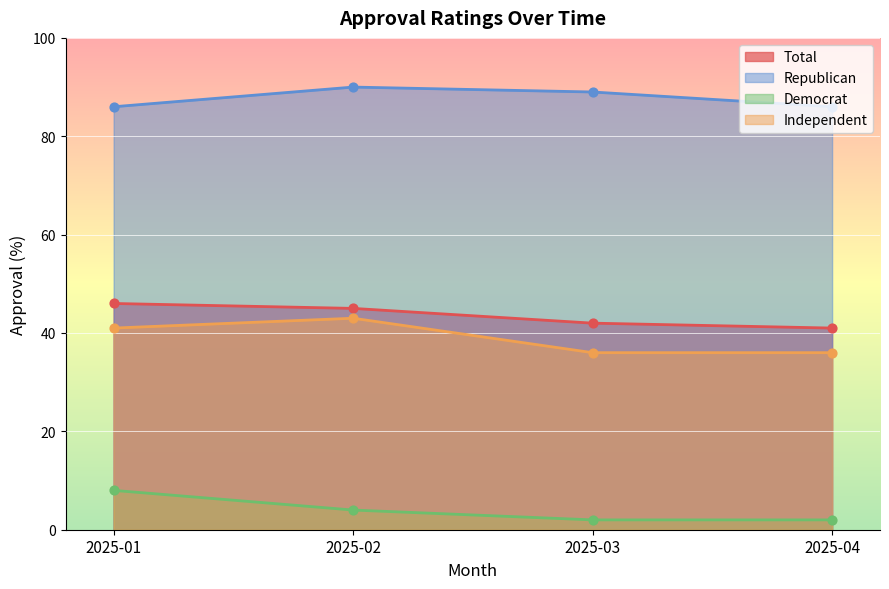

Which series has the largest Y range (max minus min)?

Independent